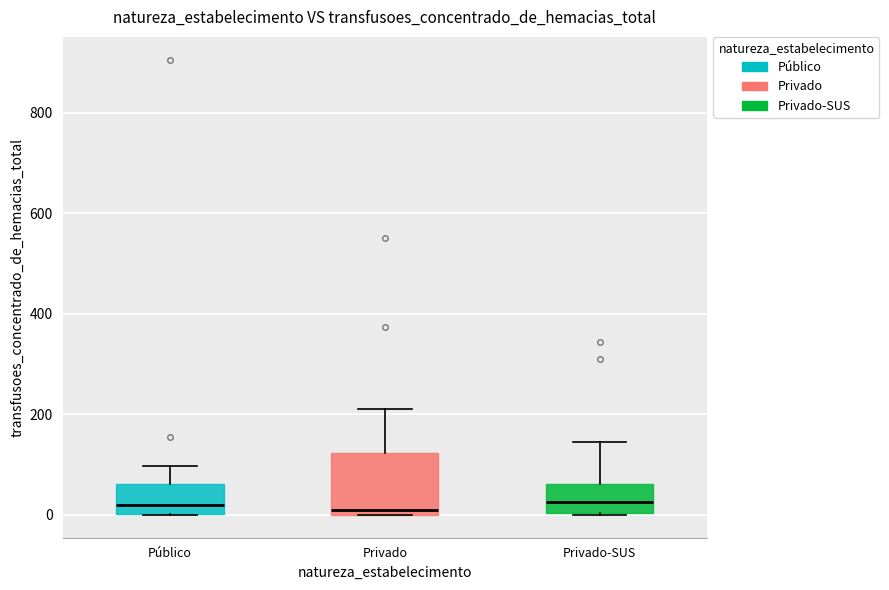

Where does the upper whisker of the box for Privado end on the y-axis? The values are not printed on the chart, so give them approximately, as read against the axis.

220